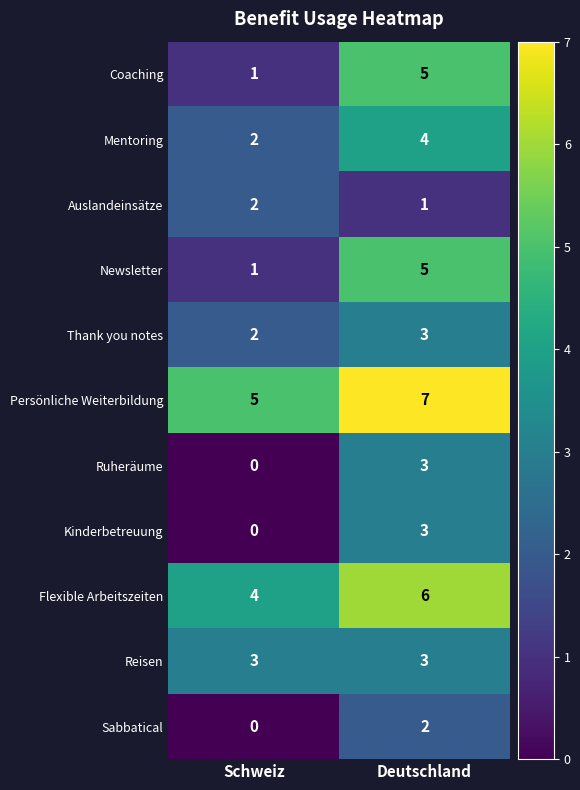

The Auslandeinsätze series shows 3 at Schweiz. True or false?

False